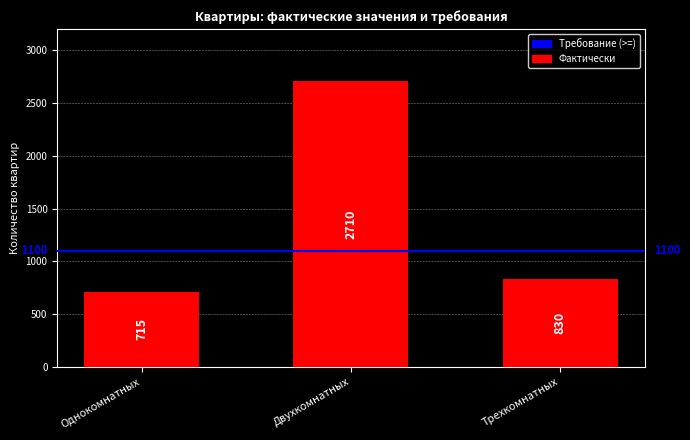

List the labels in order of value, largest first.

Двухкомнатных, Трехкомнатных, Однокомнатных